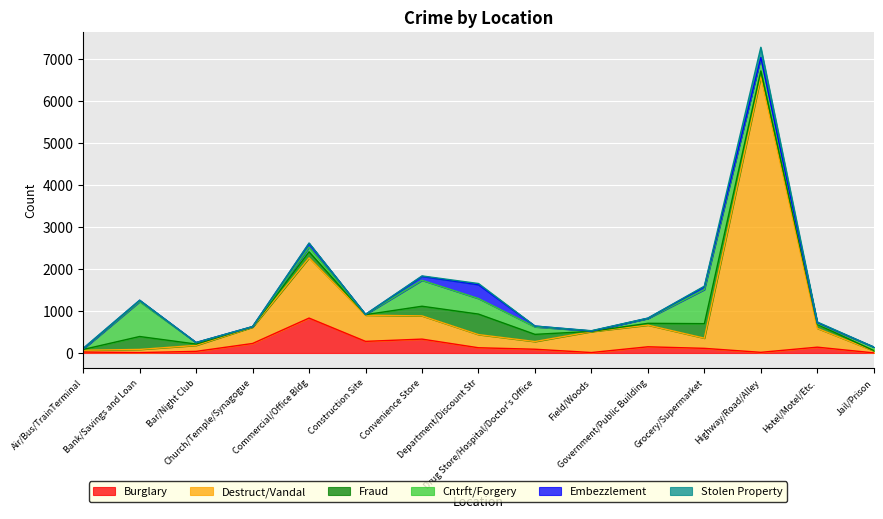

Between Construction Site and Department/Discount Str, which series saw the biggest shift?

Fraud